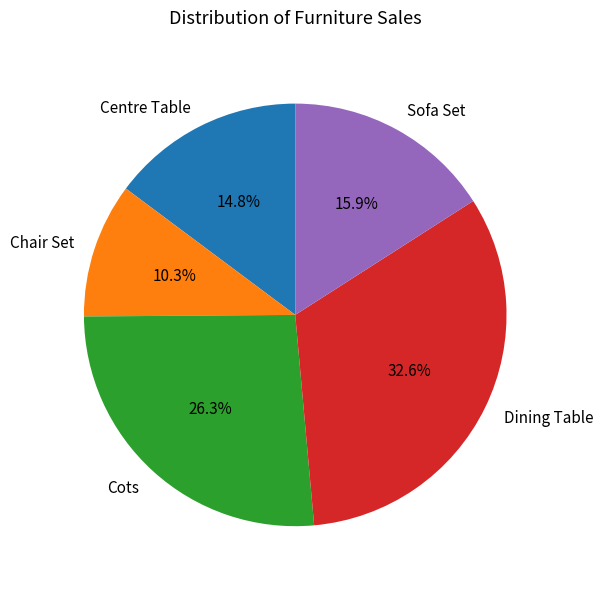

The Cots slice represents 38% of the pie. True or false?

False